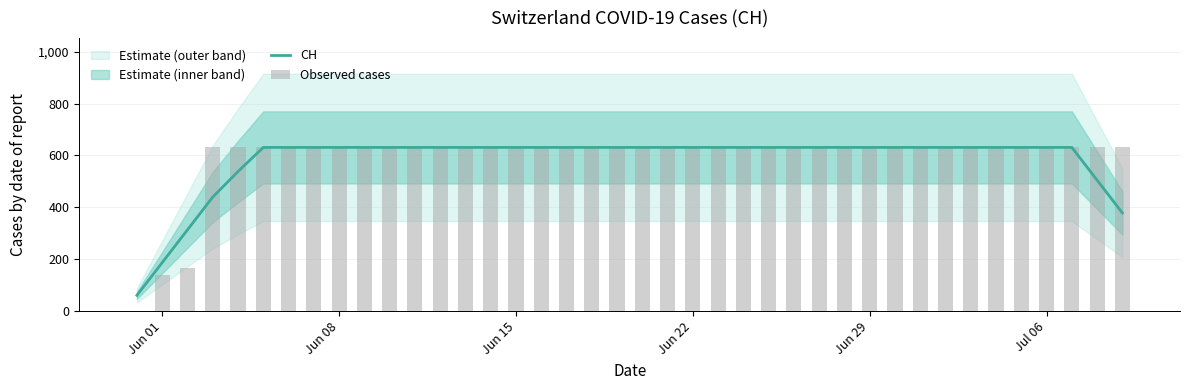

What is the maximum value for CH?

631.0